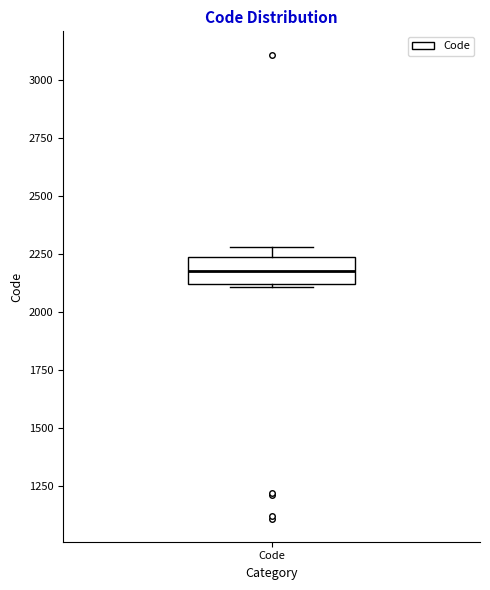

Where is the lower edge of the box for Code on the y-axis? The values are not printed on the chart, so give them approximately, as read against the axis.

2100